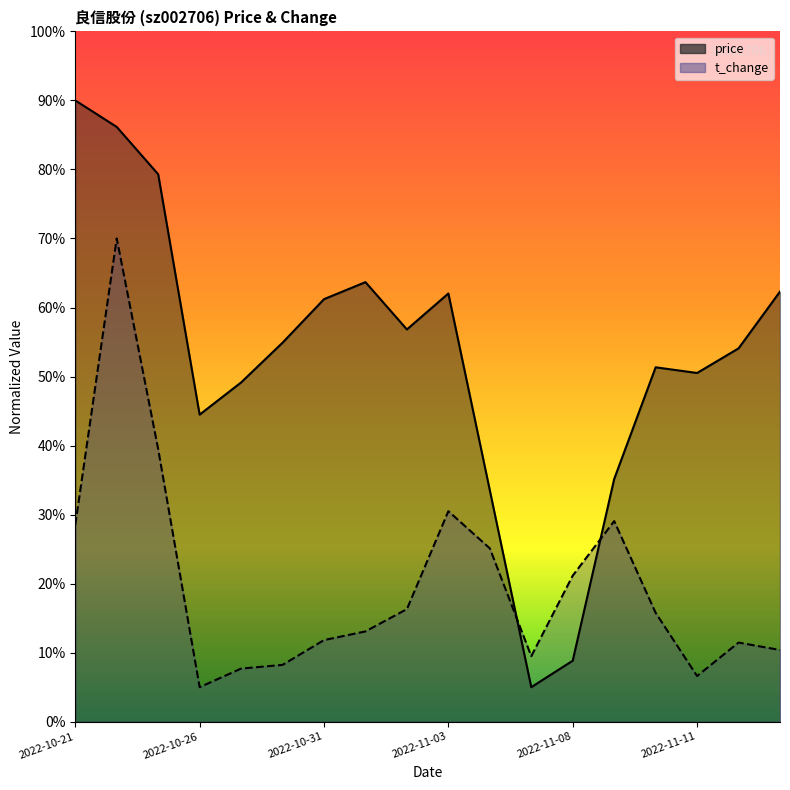

List the labels in order of t_change value, largest first.

2022-10-24, 2022-10-25, 2022-11-03, 2022-11-09, 2022-10-21, 2022-11-04, 2022-11-08, 2022-11-02, 2022-11-10, 2022-11-01, 2022-10-31, 2022-11-14, 2022-11-15, 2022-11-07, 2022-10-28, 2022-10-27, 2022-11-11, 2022-10-26